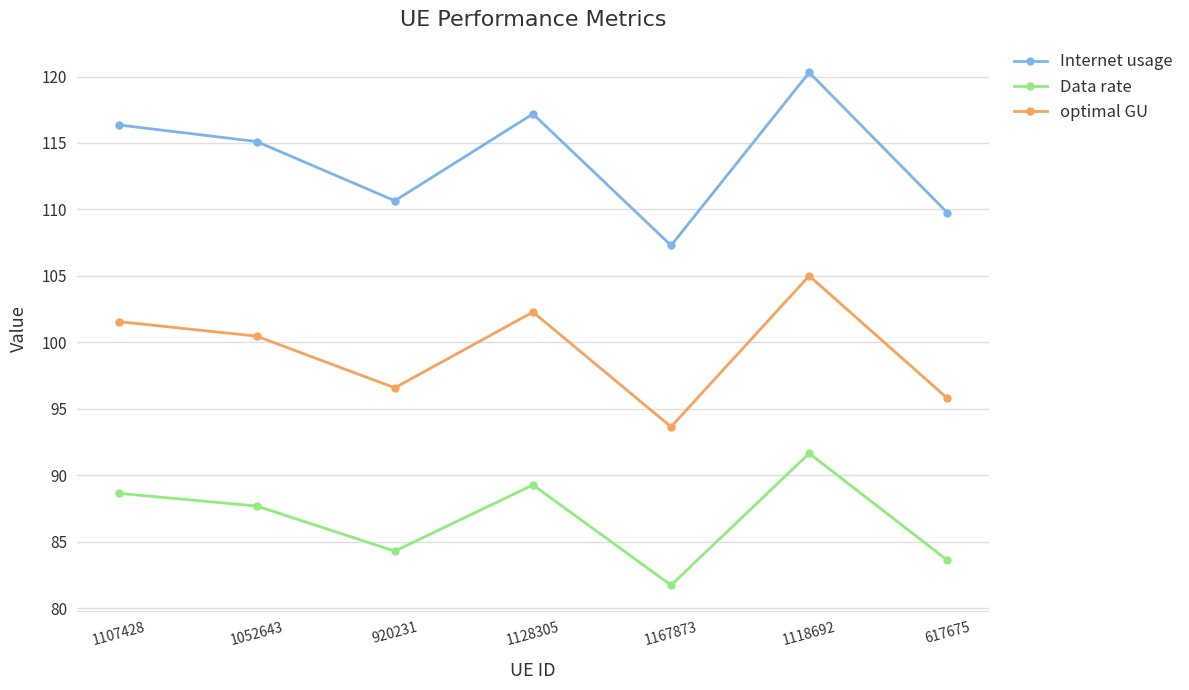

Rank the series by their average value, from highest to lowest.

Internet usage, optimal GU, Data rate